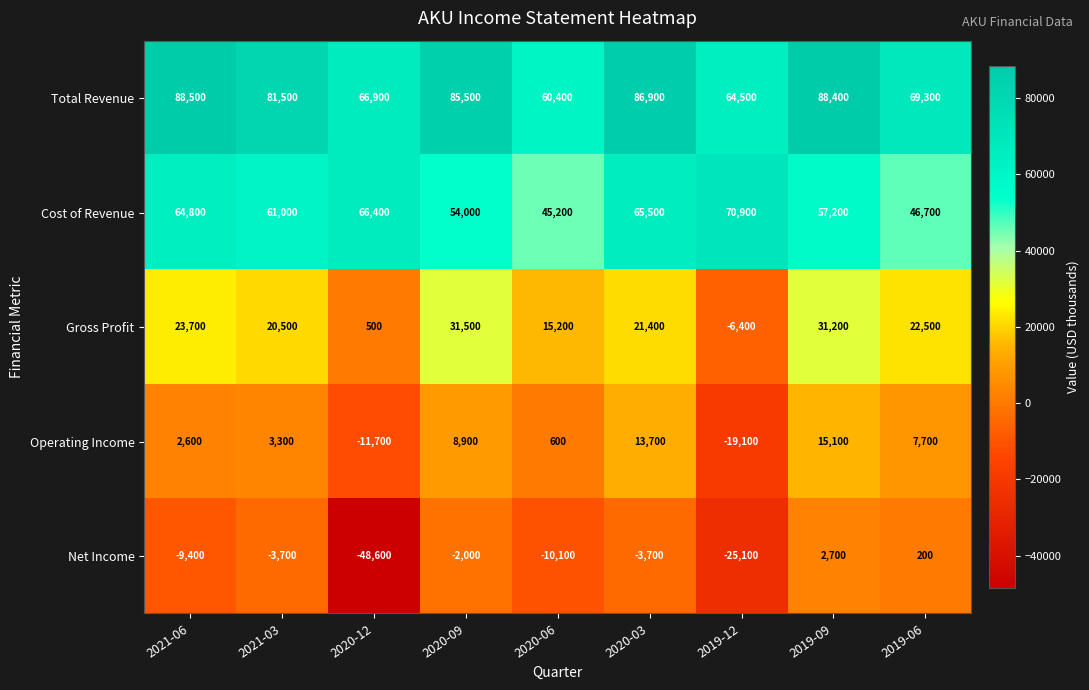

What is the difference between the Cost of Revenue values at 2020-12 and 2020-06?

21200